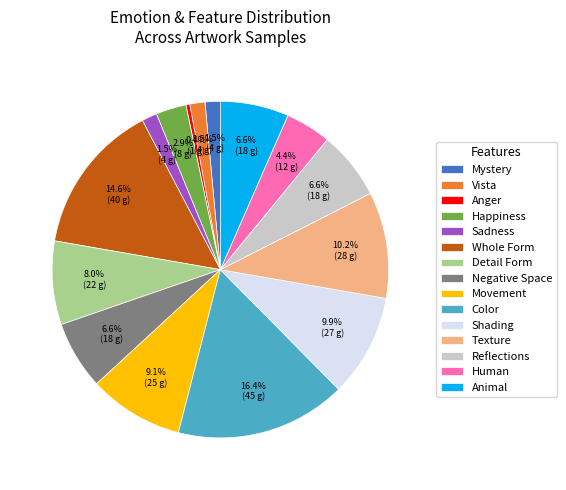

Which slice is the smallest?

Anger